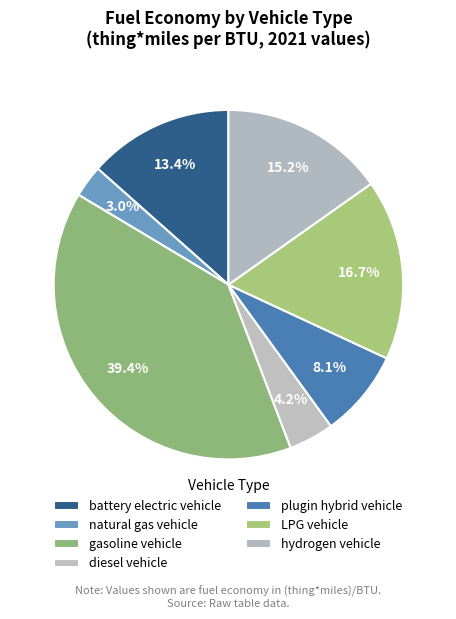

Is it true that gasoline vehicle is 39% of the pie?

True